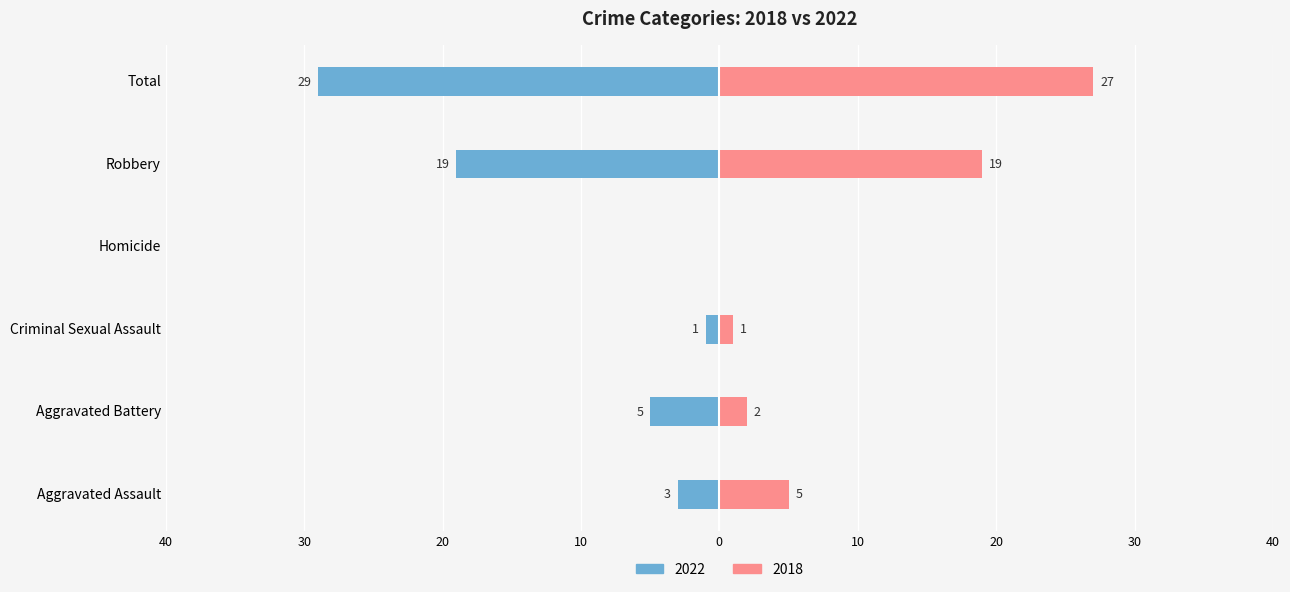

At which label does Left (2022) first exceed -3?

Criminal Sexual Assault